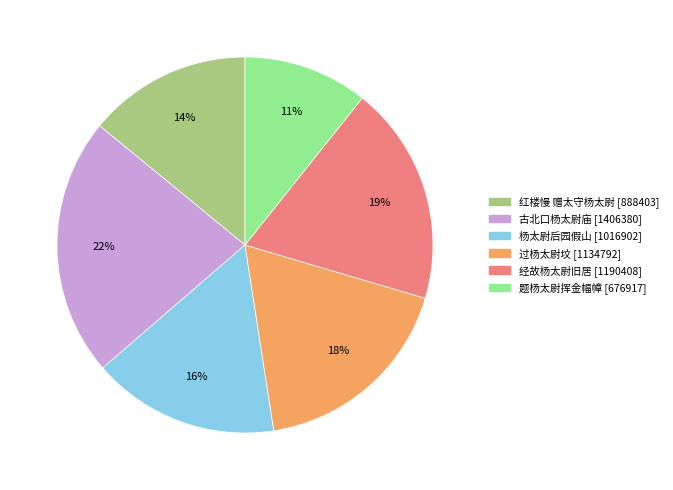

To the nearest percent, what is the average slice percentage?

17%